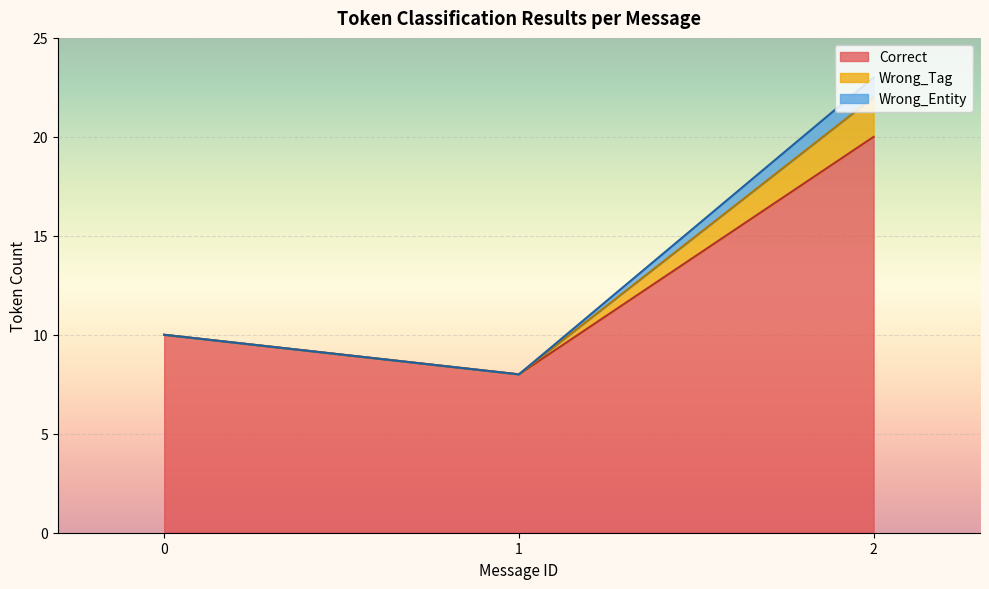

What is the maximum value for Correct?

20